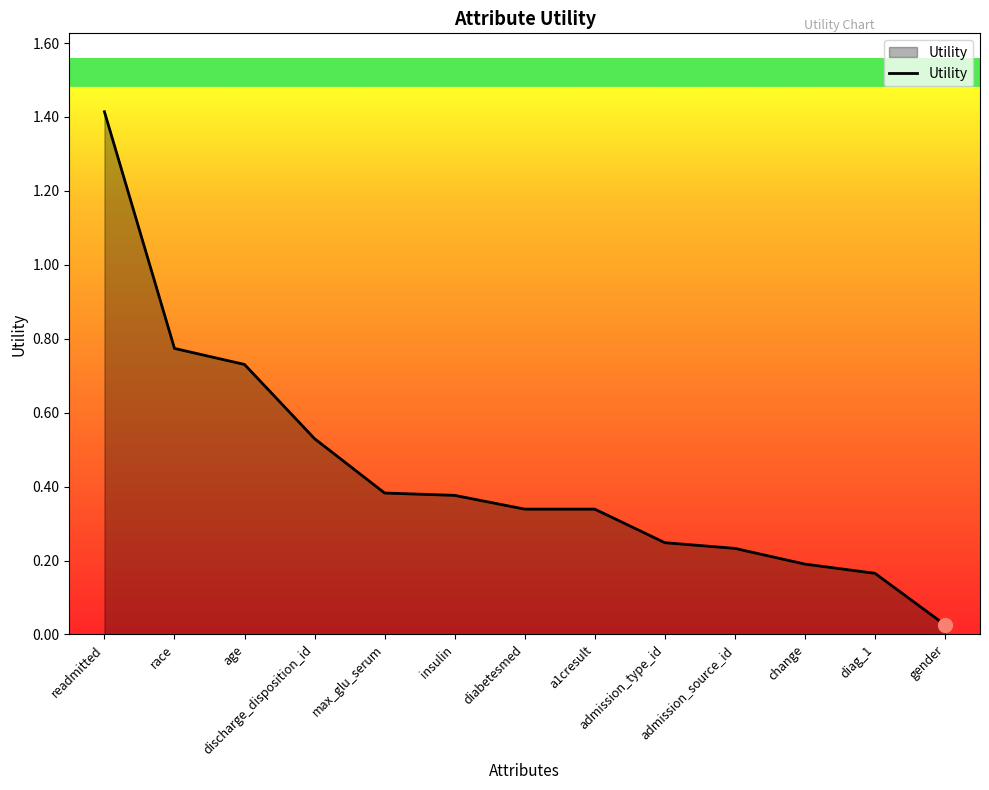

What is the maximum value shown in the chart?

1.4